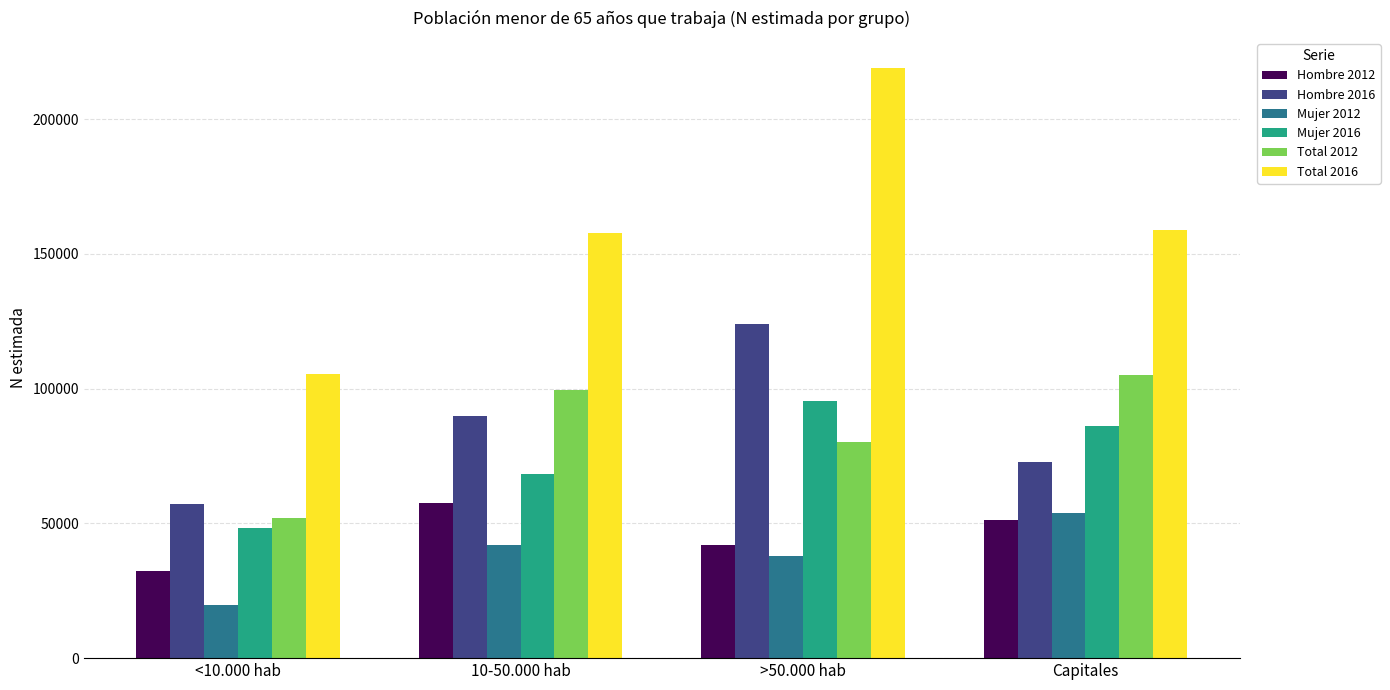

Reading left to right, transcribe all the data shown in this chart.

Hombre 2012: <10.000 hab=32260	10-50.000 hab=57458	>50.000 hab=42108	Capitales=51208
Hombre 2016: <10.000 hab=57103	10-50.000 hab=89723	>50.000 hab=123926	Capitales=72843
Mujer 2012: <10.000 hab=19770	10-50.000 hab=41898	>50.000 hab=37989	Capitales=53910
Mujer 2016: <10.000 hab=48205	10-50.000 hab=68206	>50.000 hab=95242	Capitales=86035
Total 2012: <10.000 hab=52030	10-50.000 hab=99356	>50.000 hab=80097	Capitales=105118
Total 2016: <10.000 hab=105308	10-50.000 hab=157929	>50.000 hab=219169	Capitales=158878